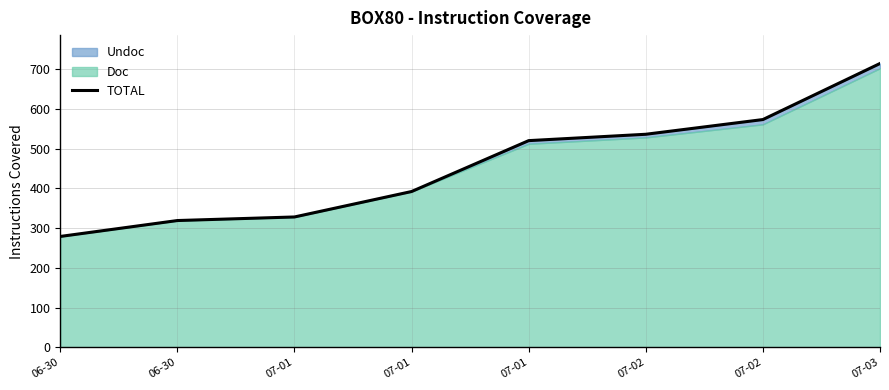

Is it true that the value at 07-02 is 573?

True